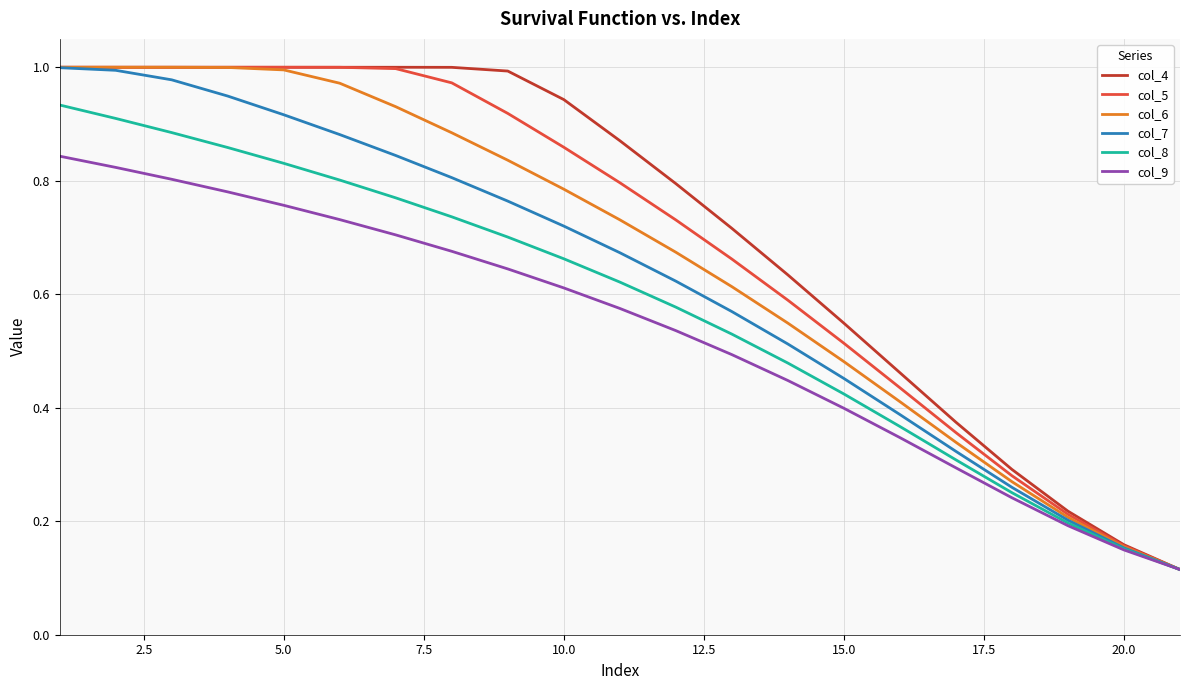

Which series has the widest spread of values?

col_4